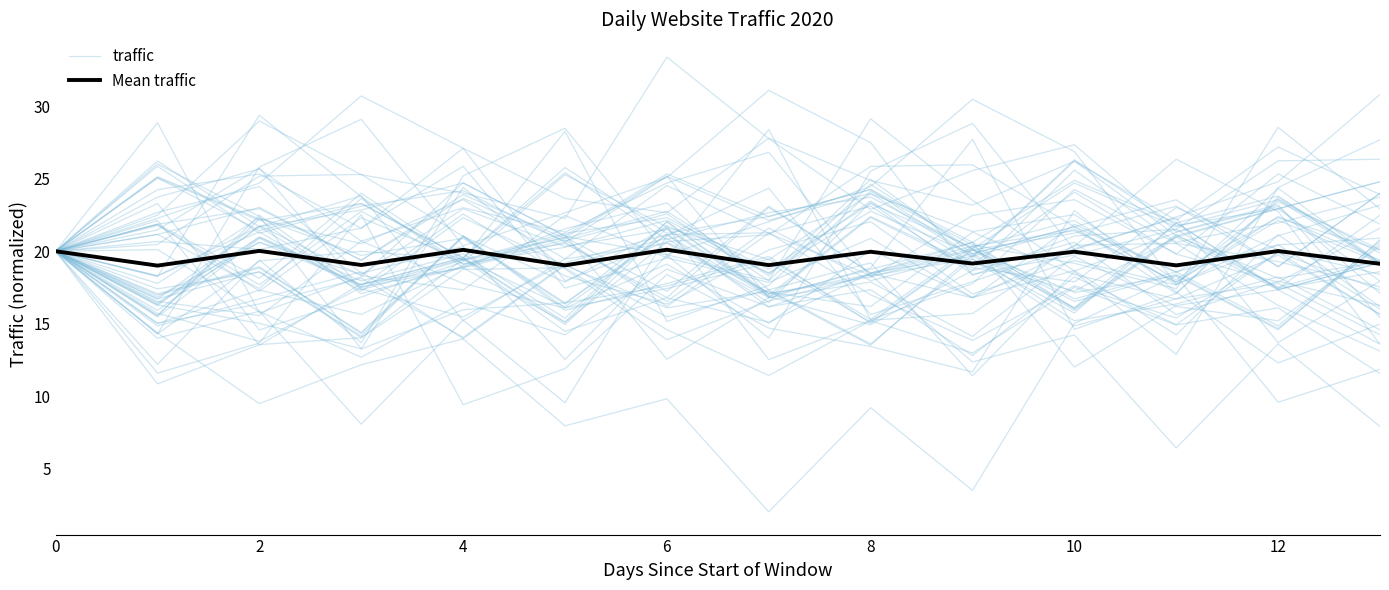

Between 8 and 10, which series saw the biggest shift?

traffic